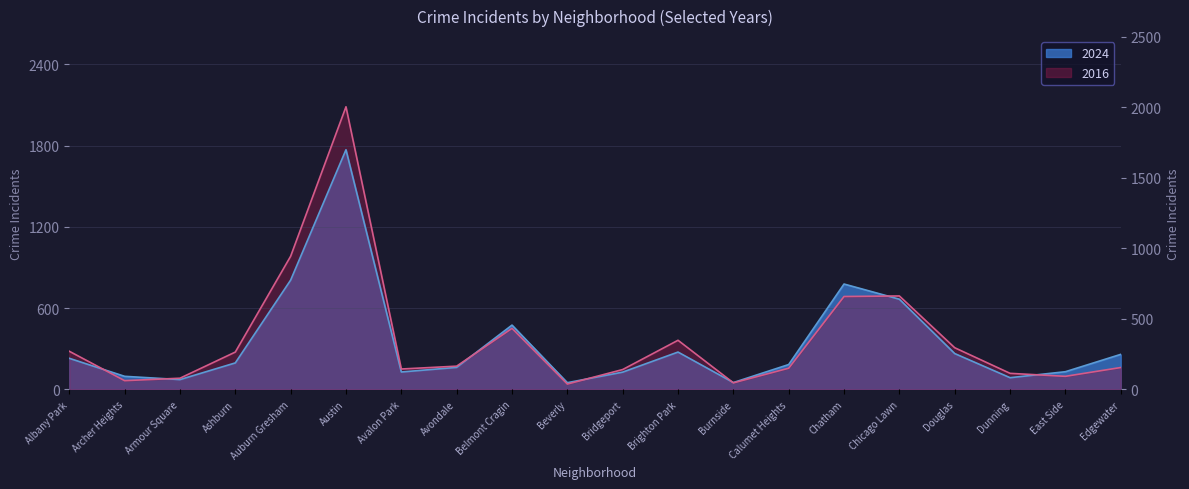

Which series has the largest total across all categories?

2017